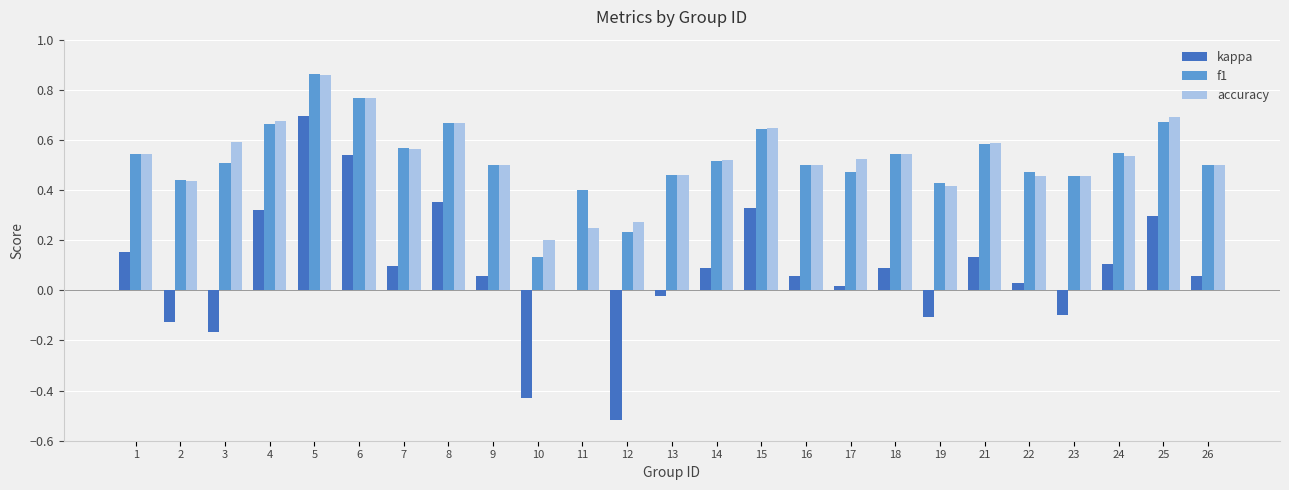

What is the sum of all accuracy values?

13.2